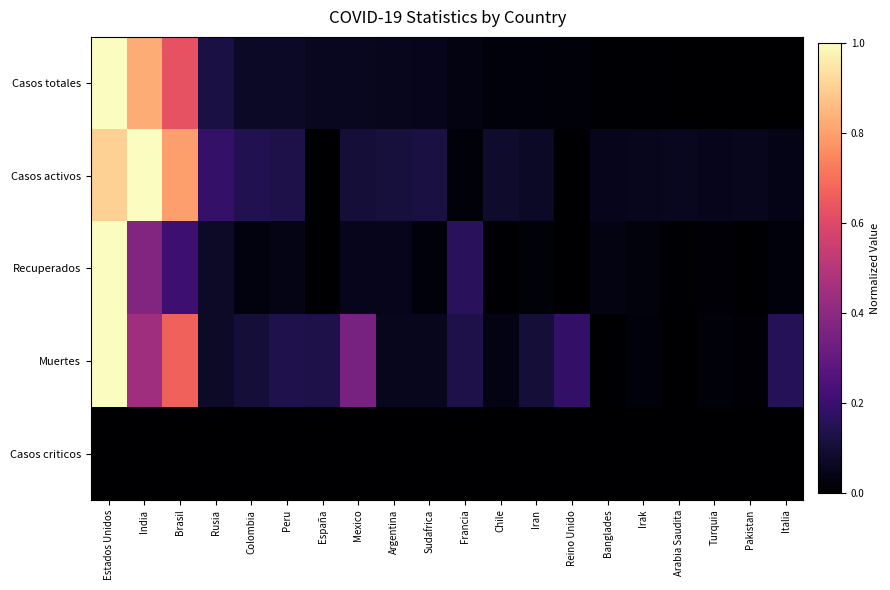

Which series has the widest spread of values?

Casos totales